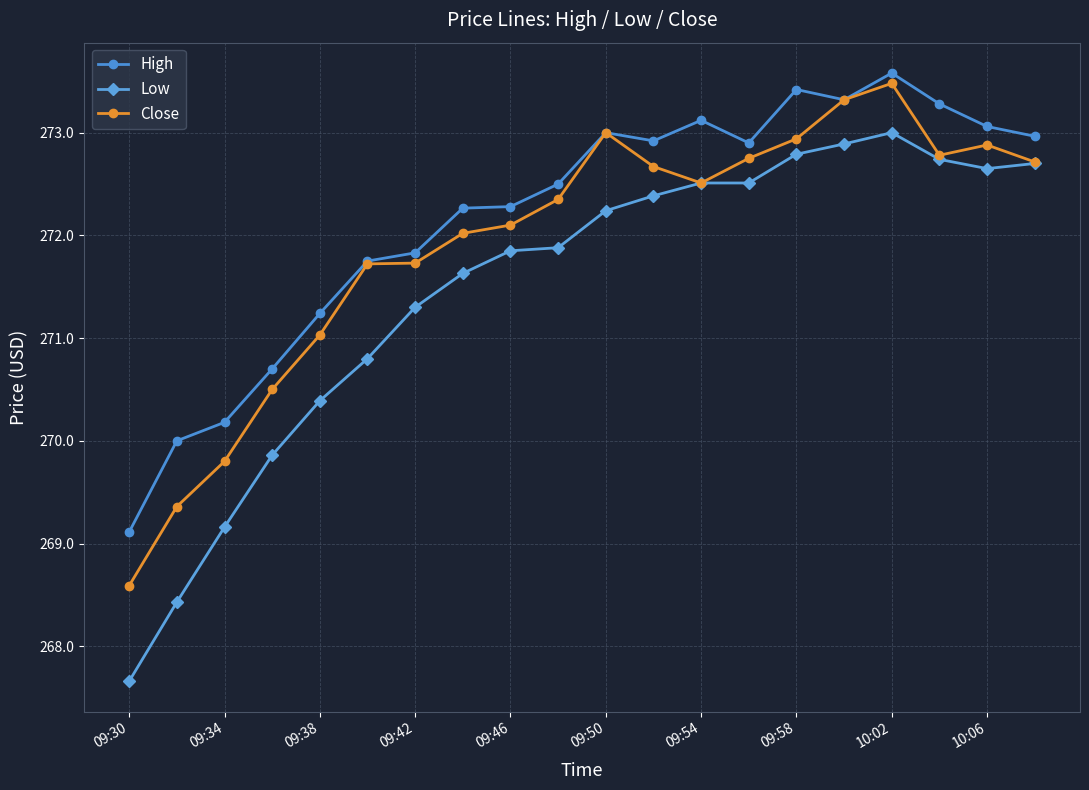

Rank the series by their average value, from lowest to highest.

Low, Close, High